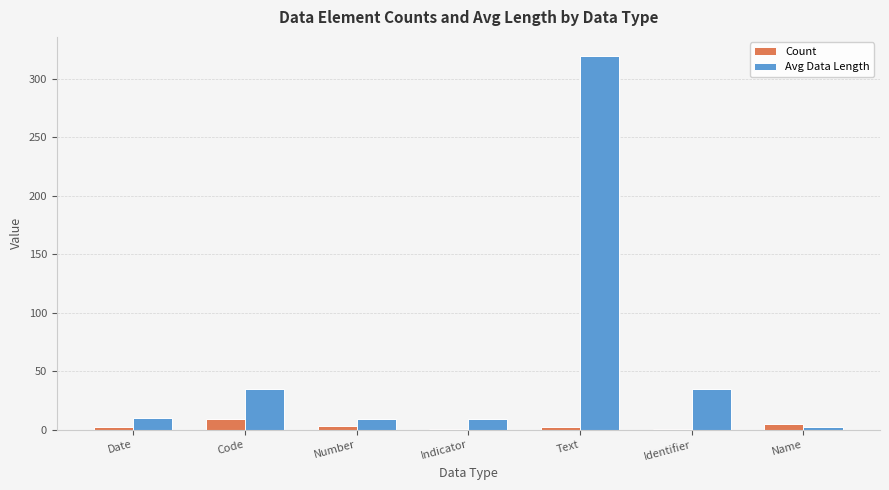

Which series has the largest total across all categories?

Avg Data Length